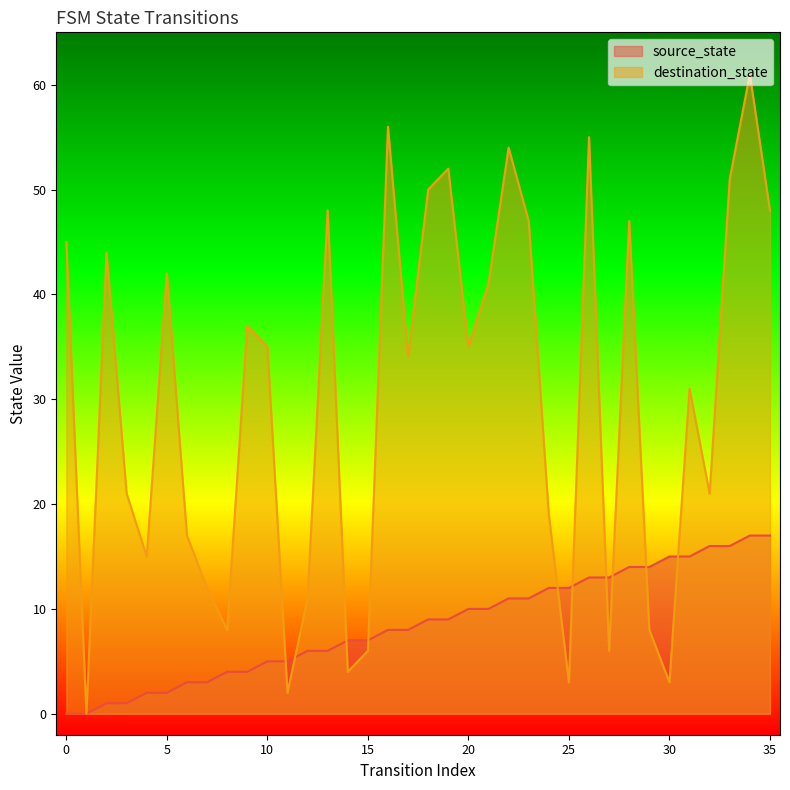

Is it true that source_state equals 13 at 19?

False